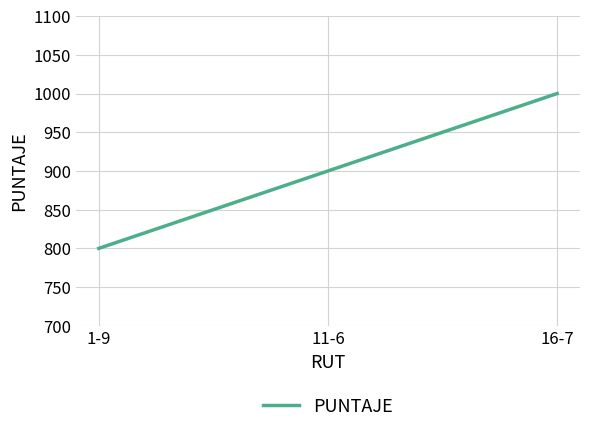

What is the change in value from 1-9 to 11-6?

+100